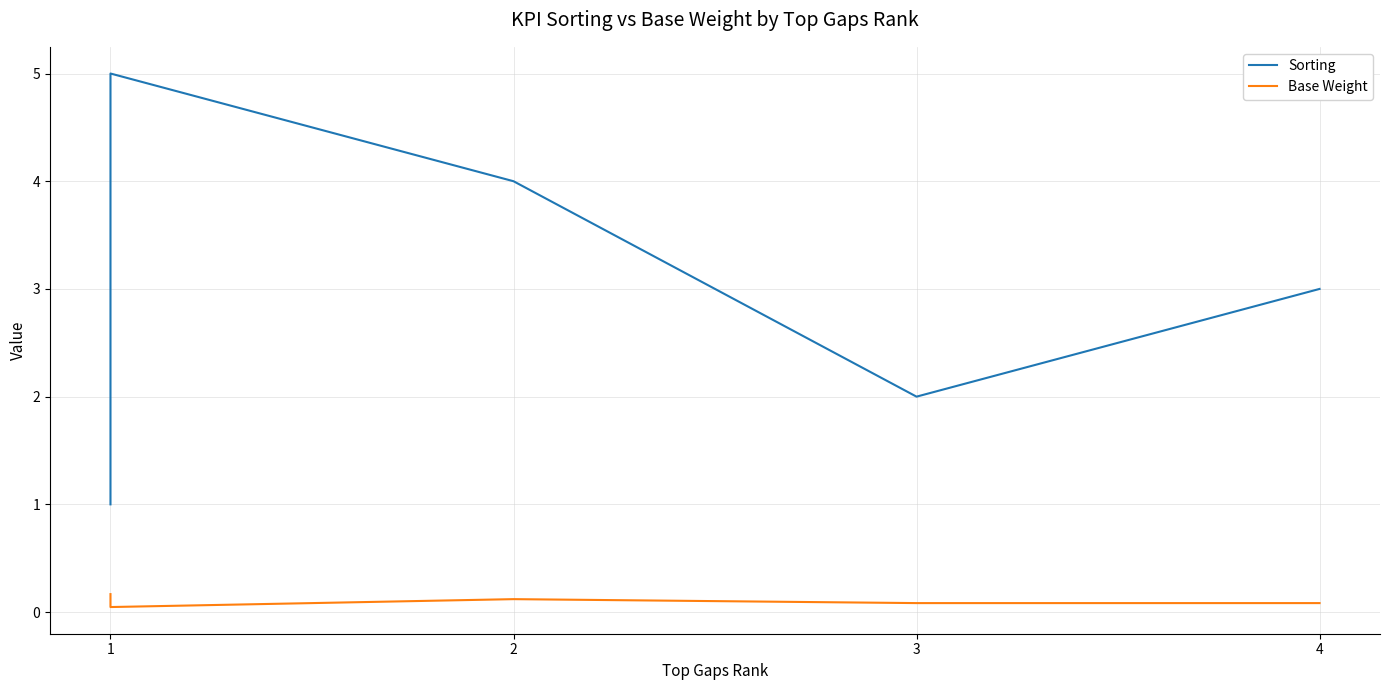

The value of Sorting at 1 is 1.3. True or false?

False